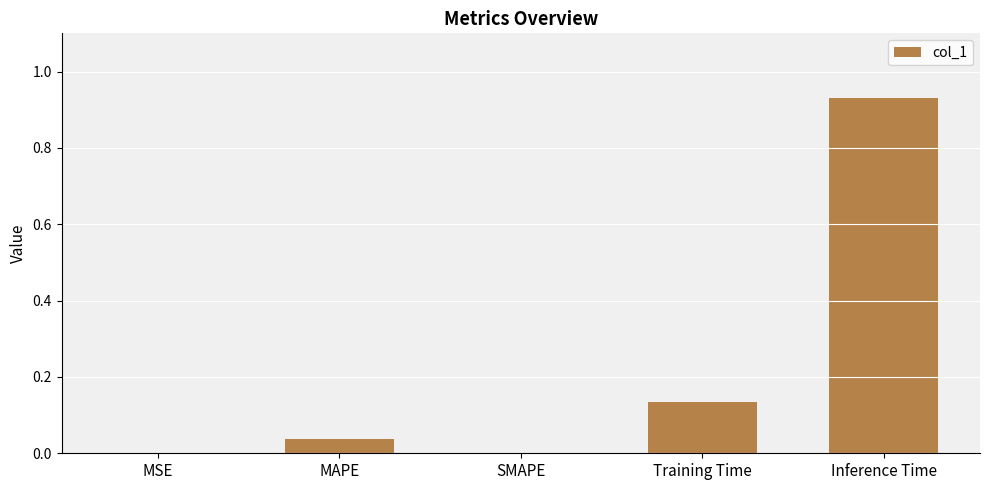

At which category does the chart reach its peak across all series?

Inference Time